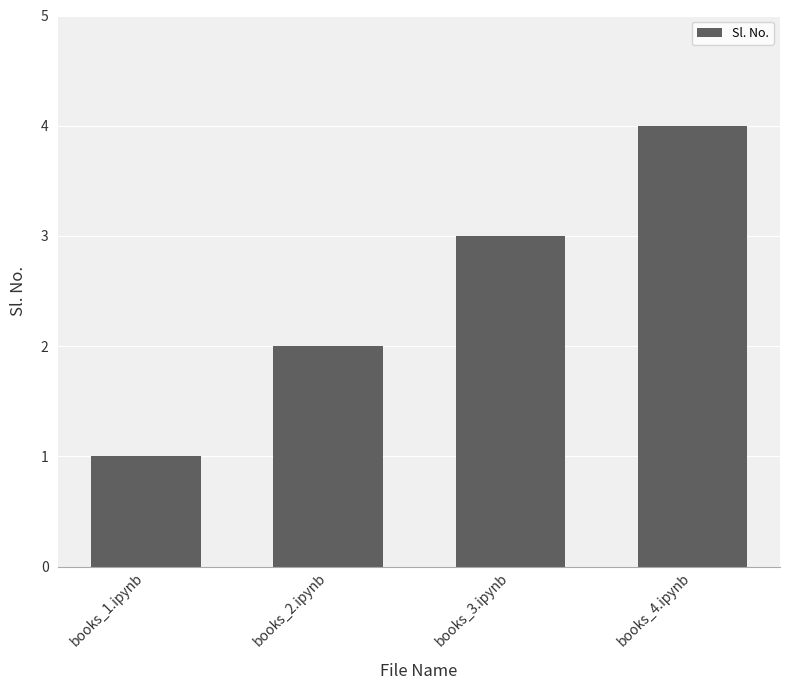

What is the difference between the maximum and minimum values?

3